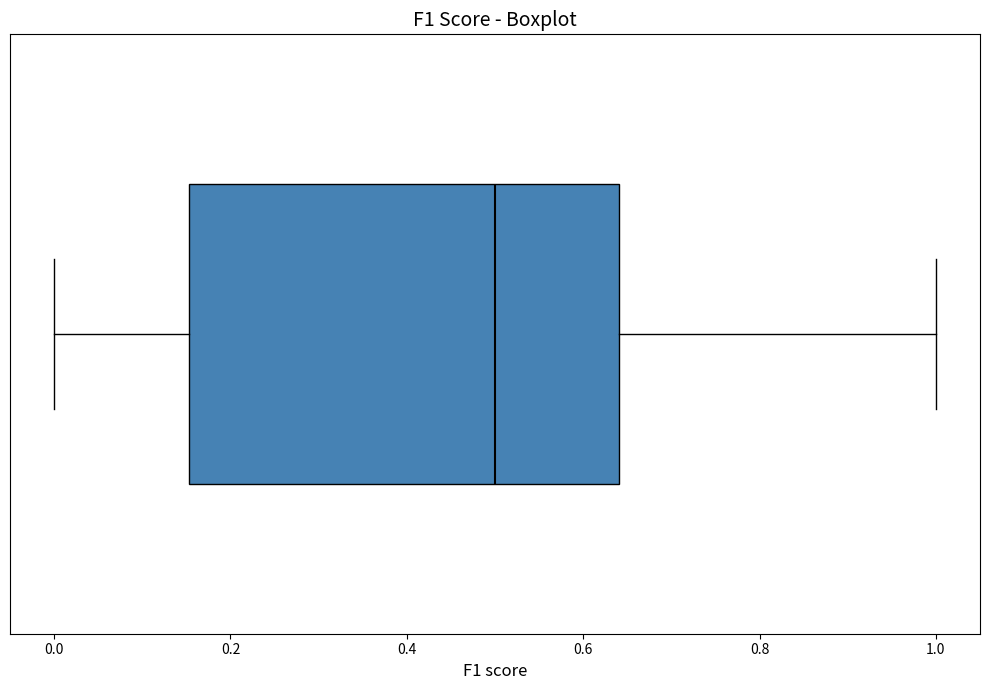

Where is the left edge of the box on the x-axis? The values are not printed on the chart, so give them approximately, as read against the axis.

0.16